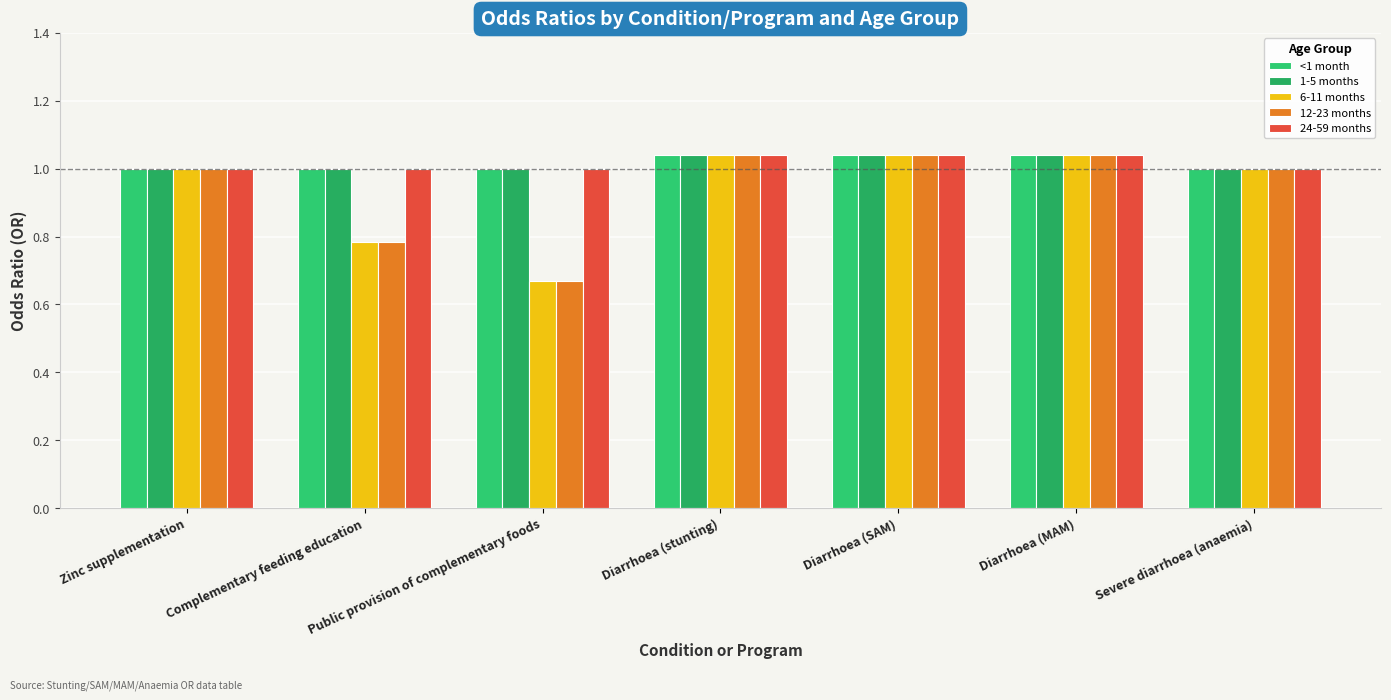

Between Zinc supplementation and Diarrhoea (MAM), which series saw the biggest shift?

<1 month